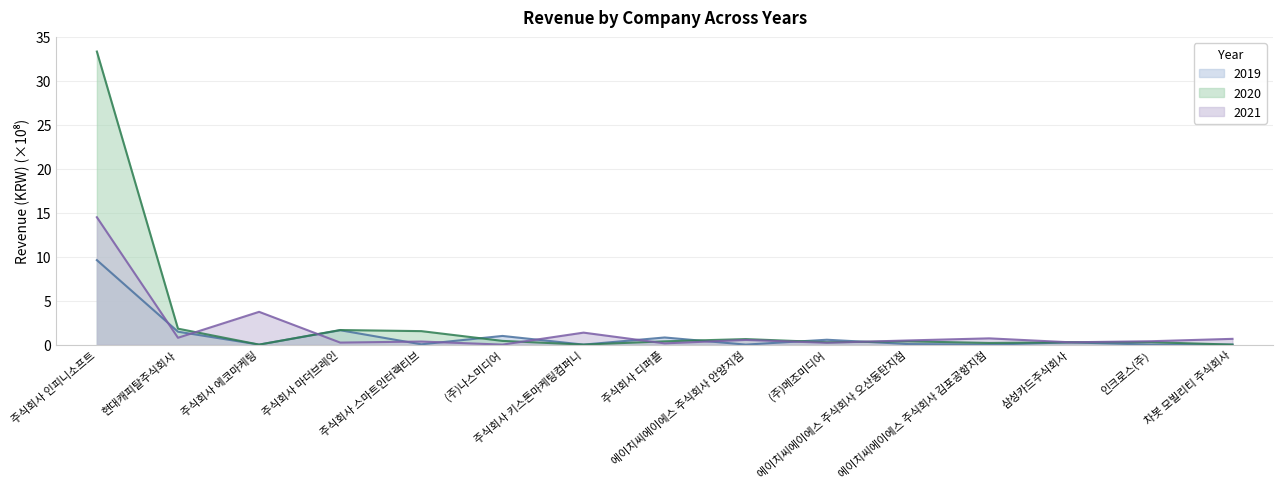

In 2020, how many points are higher than both neighbors (excluding endpoints)?

4